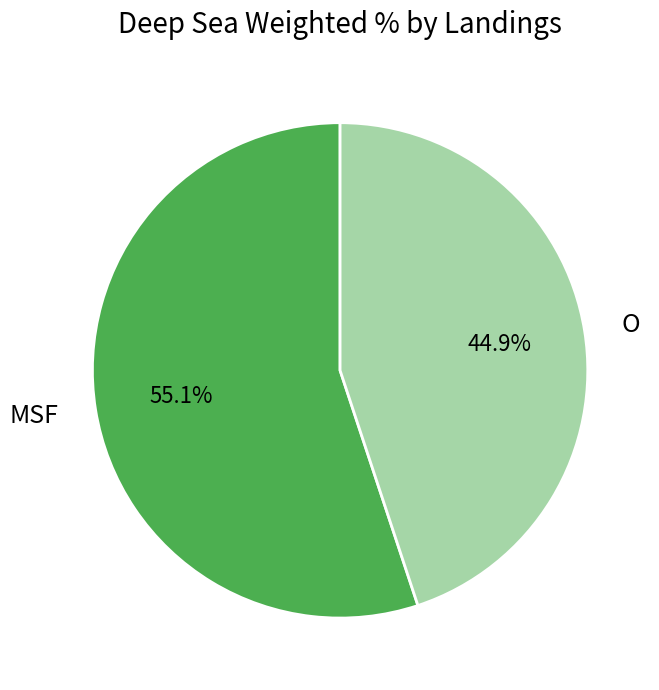

What percentage is the O slice, to the nearest percent?

45%